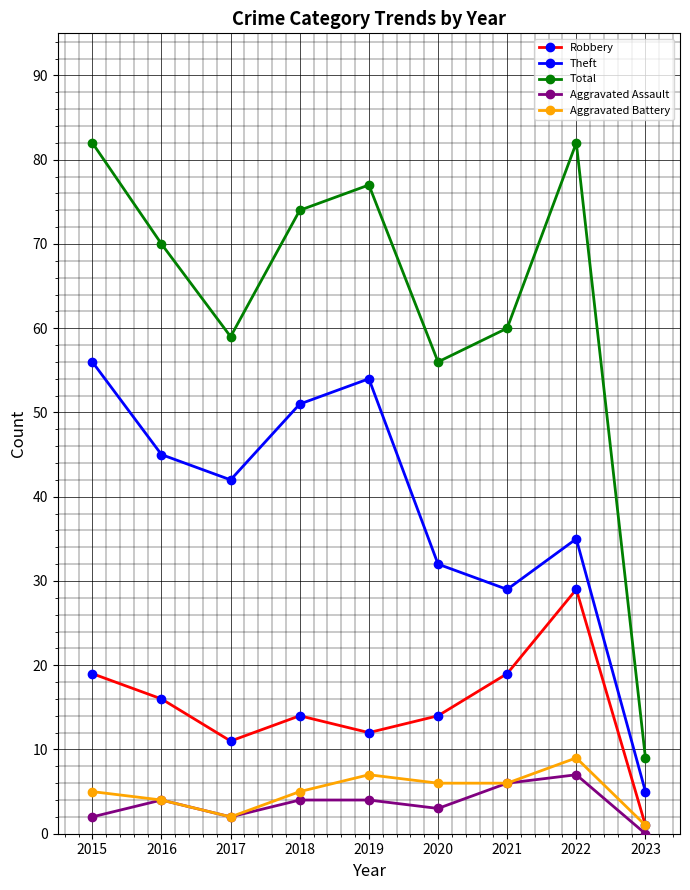

How many lines are shown in the chart?

5